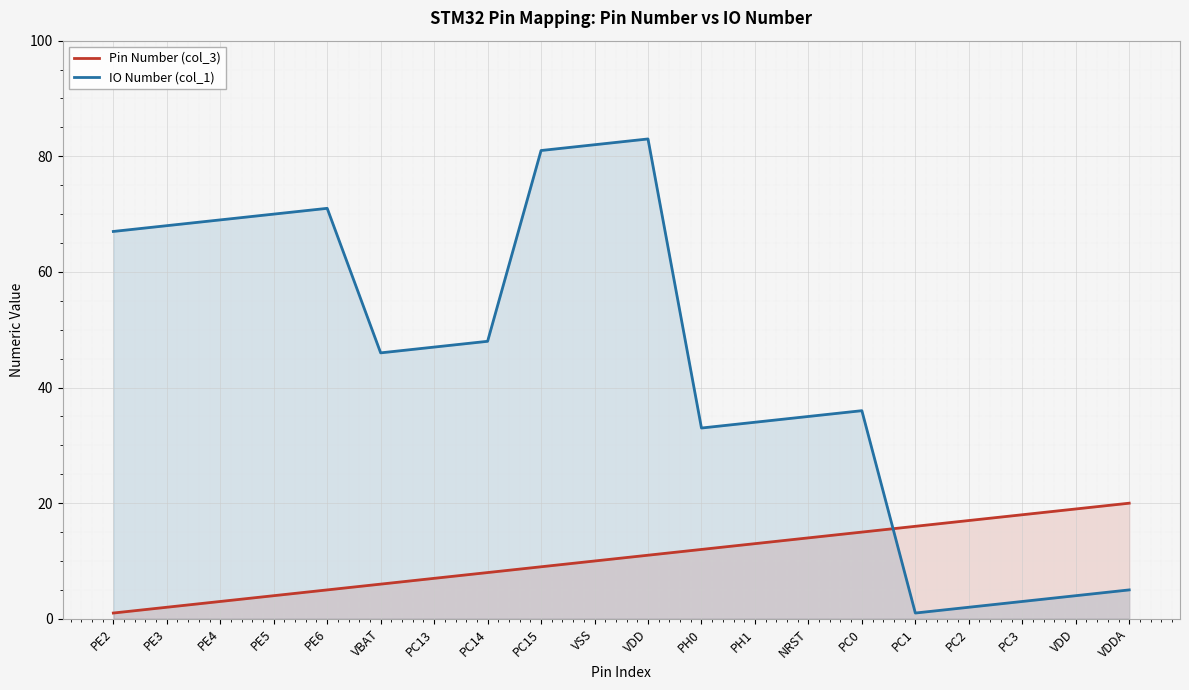

What value does the Pin Number (col_3) series have at PE2?

1